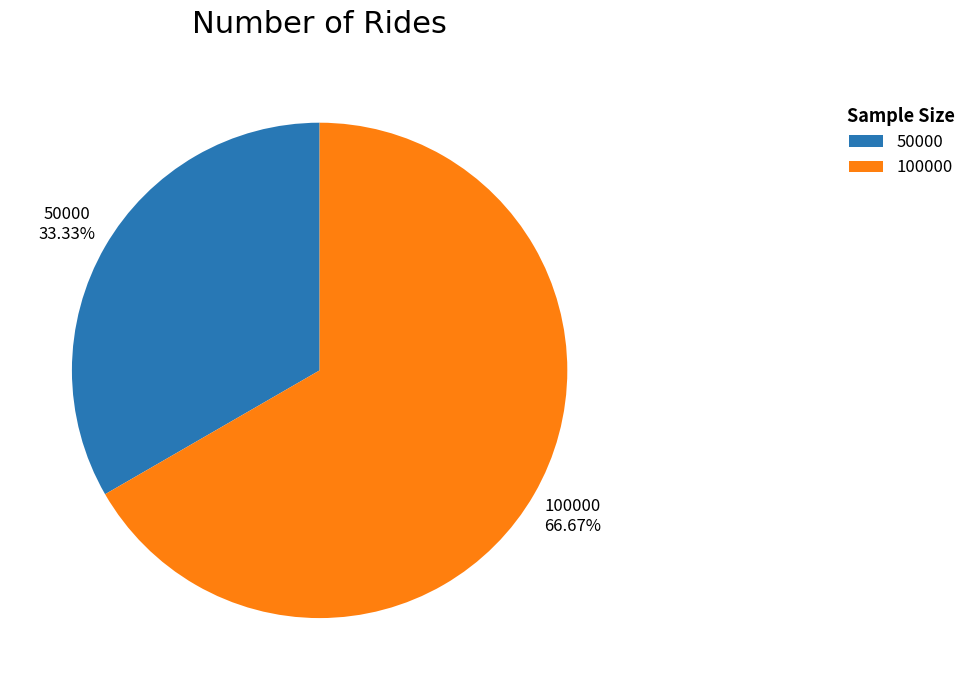

Rank the categories by value from lowest to highest.

50000, 100000